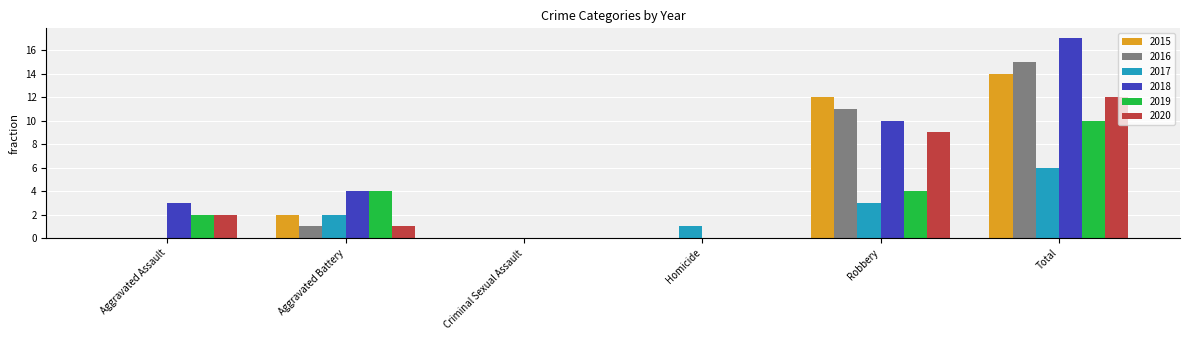

The value of 2020 at Robbery is 9. True or false?

True